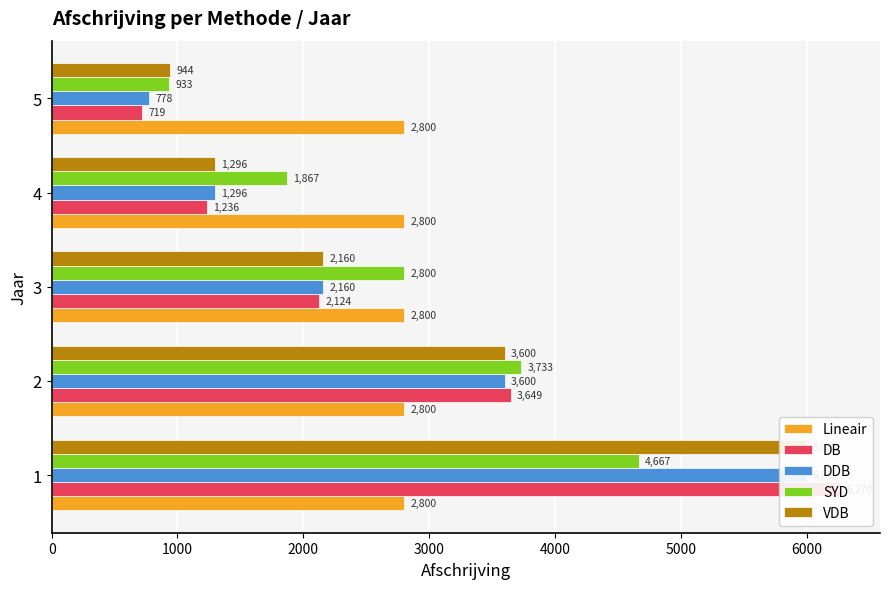

Which series has the widest spread of values?

DB